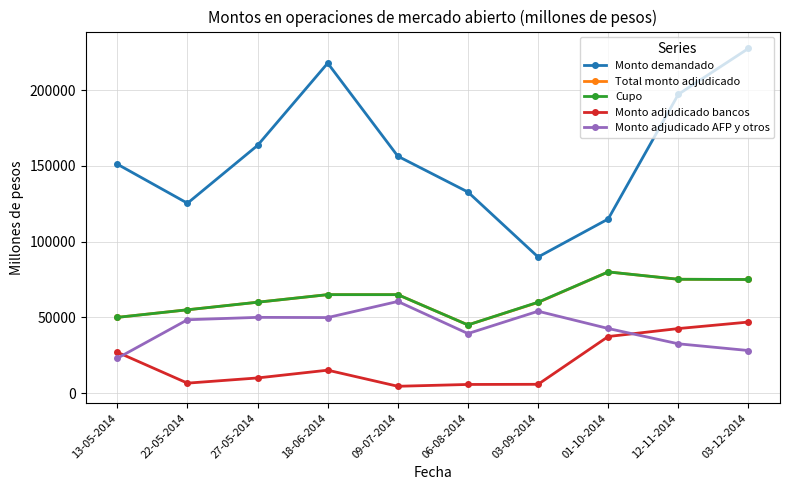

The value of Monto demandado at 12-11-2014 is 197250. True or false?

True